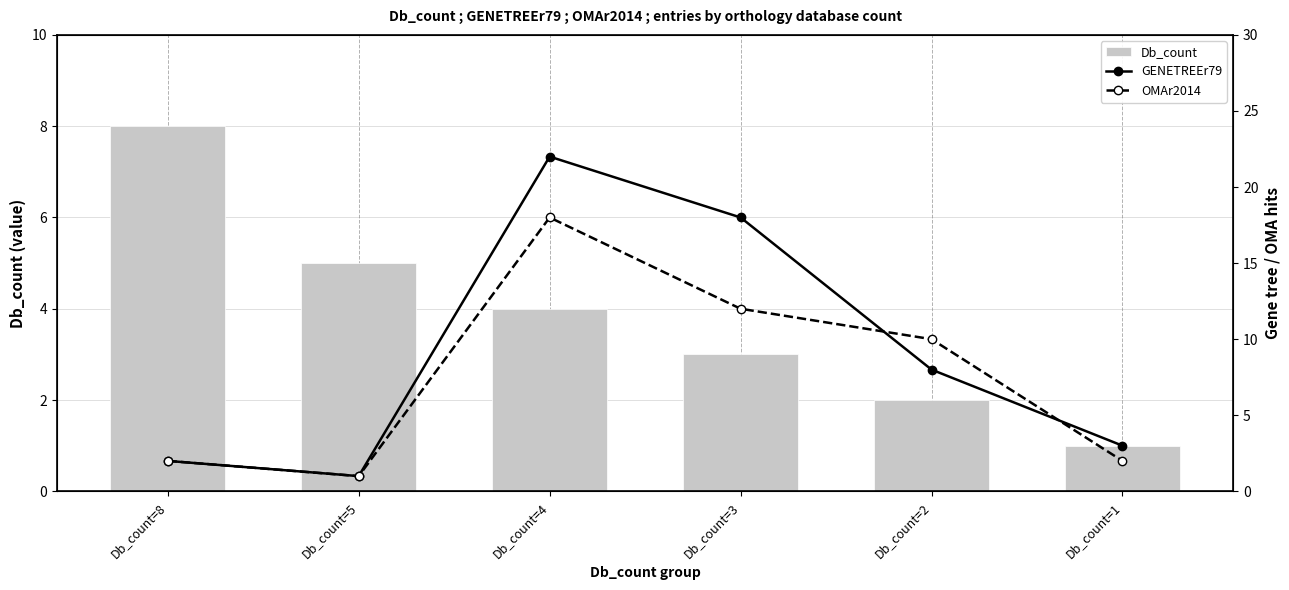

Read the OMAr2014 value at Db_count=4.

18